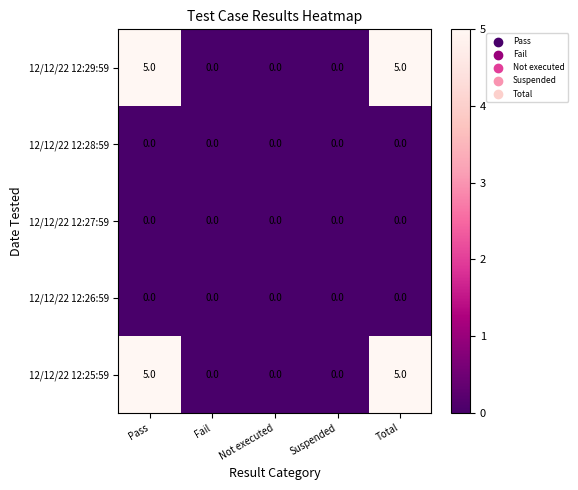

What is the spread (max minus min) of values at Pass?

5